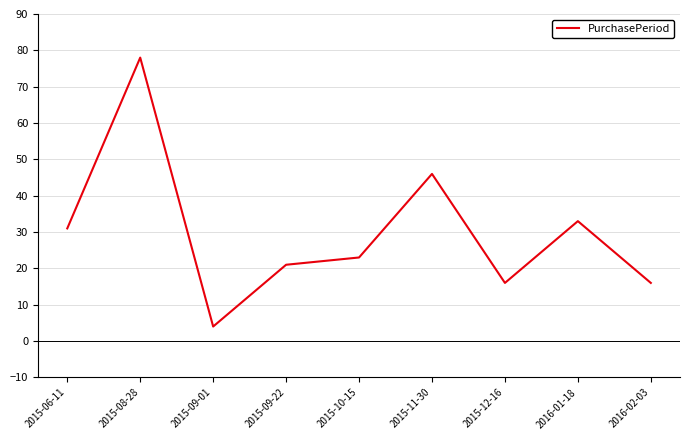

Does the chart have visible grid lines?

Yes